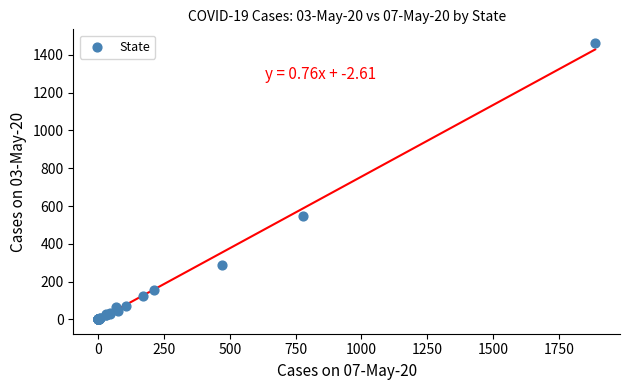

What Y value in the scatter plot is closest to 731?

547